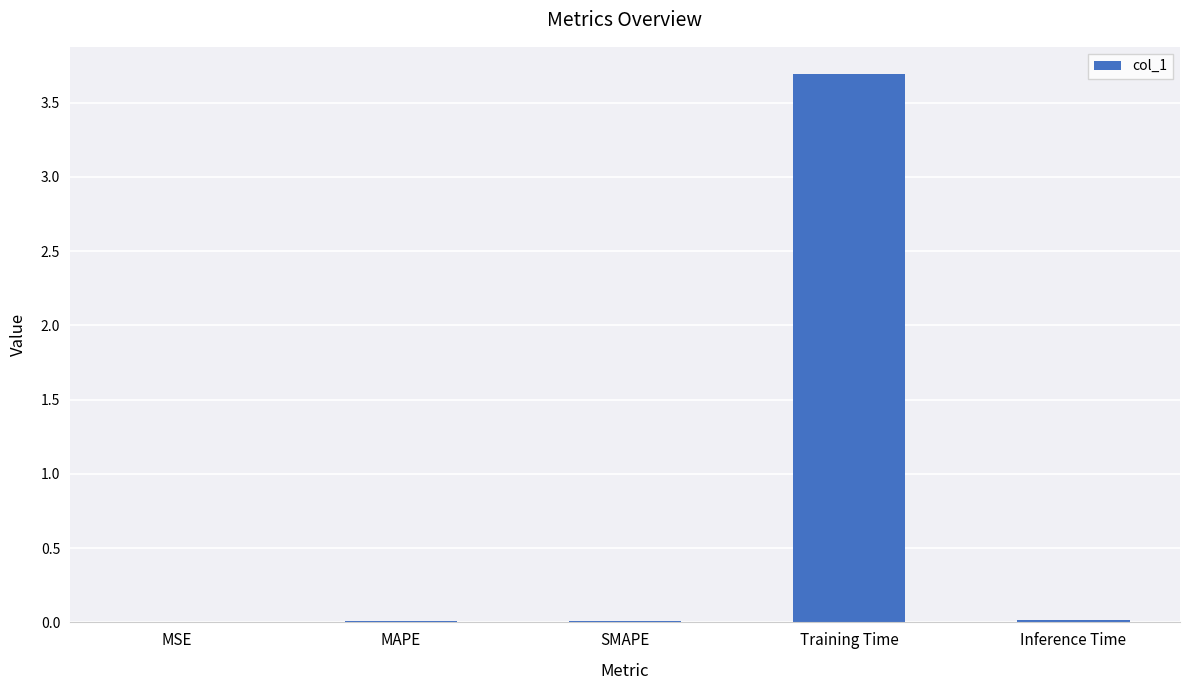

Which has a higher value, Training Time or MSE?

Training Time